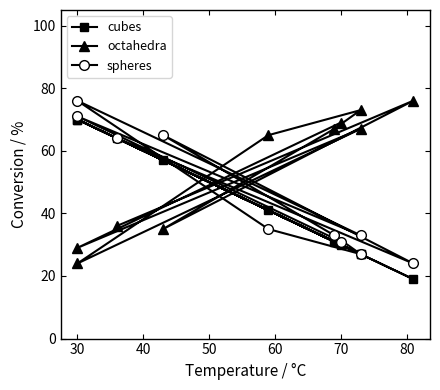

Reading left to right, extract all data points from this chart.

cubes: 30	70	27	70	41	27	31	57	19	64
octahedra: 69	29	67	24	65	73	67	35	76	36
spheres: 31	71	33	76	35	27	33	65	24	64